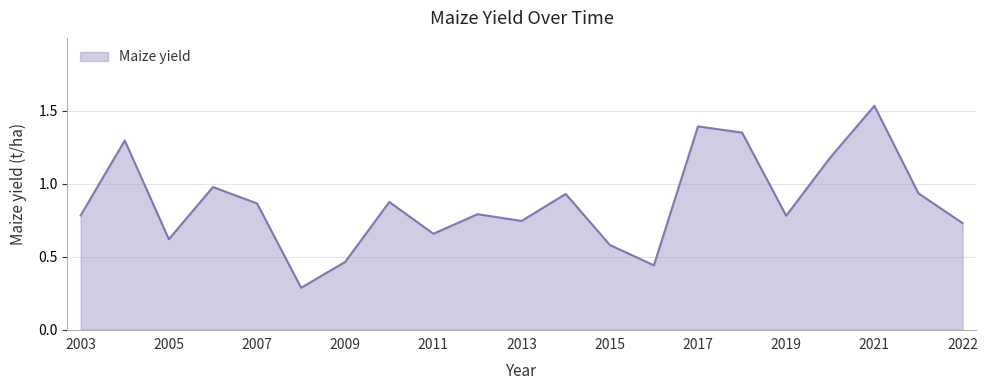

What is the minimum value shown in the chart?

0.3